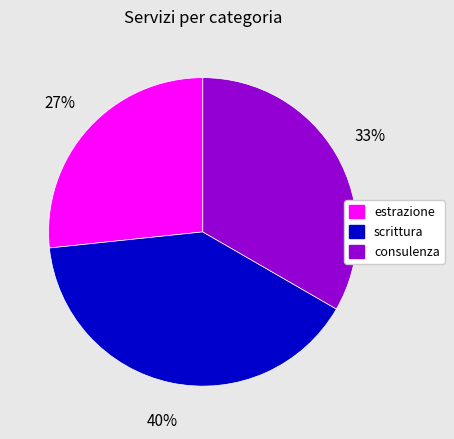

To the nearest percent, what is the difference between the consulenza and scrittura slice percentages?

7%